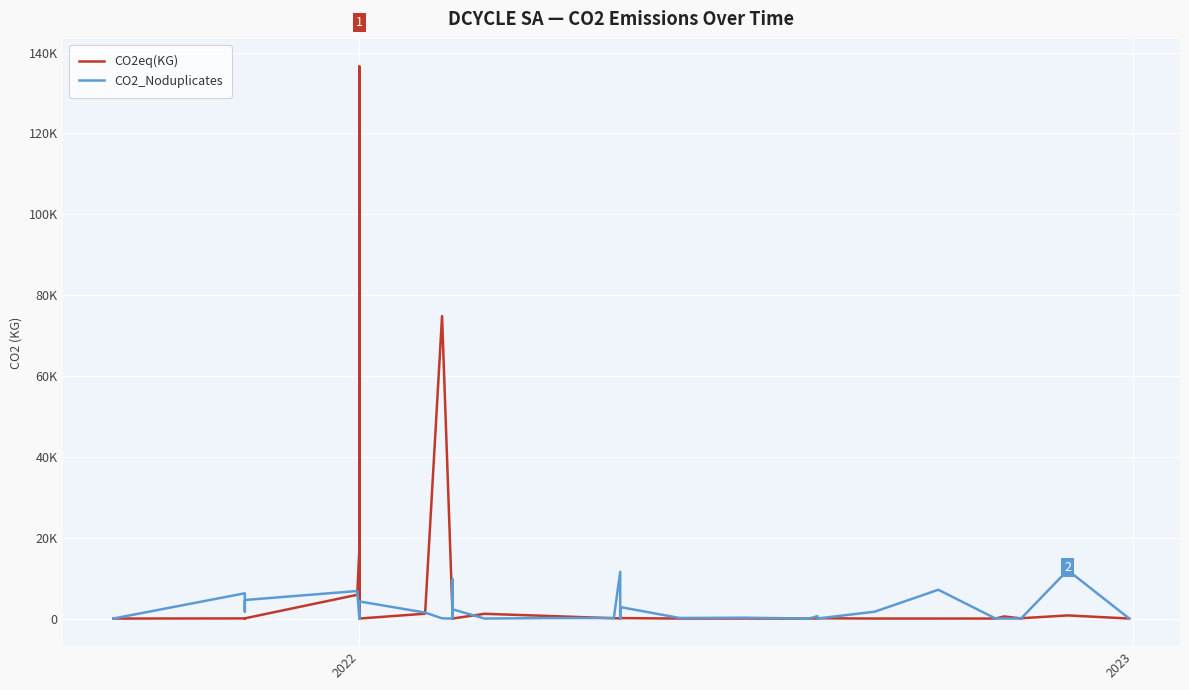

True or false: CO2eq(KG) and CO2_Noduplicates intersect in this chart.

True